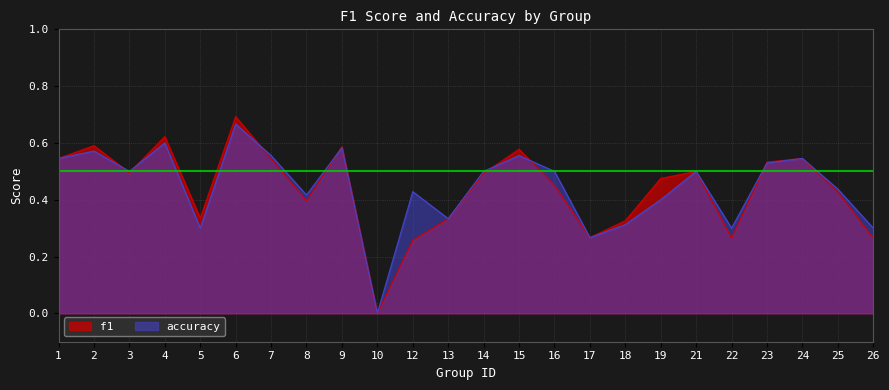

At which category does f1 reach its first local valley?

3